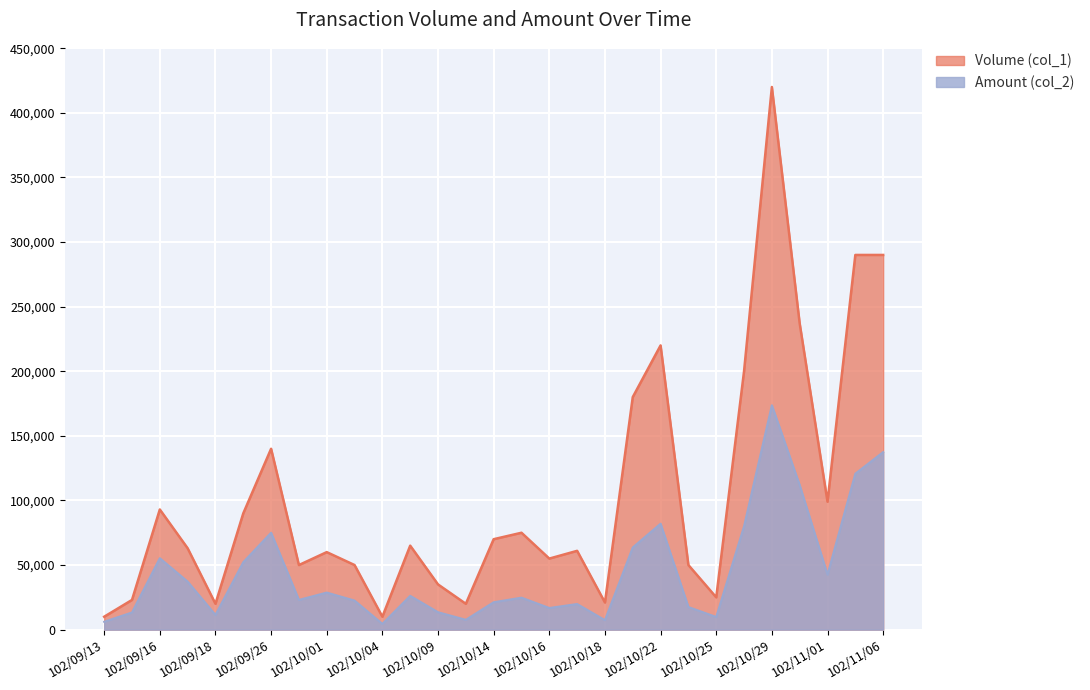

Reading right to left, extract all data points from this chart.

Volume (col_1): 102/11/06=290000	102/11/05=290000	102/11/01=99000	102/10/31=237000	102/10/29=420000	102/10/28=200000	102/10/25=25000	102/10/23=50000	102/10/22=220000	102/10/21=180000	102/10/18=21000	102/10/17=61000	102/10/16=55000	102/10/15=75000	102/10/14=70000	102/10/11=20000	102/10/09=35000	102/10/08=65000	102/10/04=10000	102/10/02=50000	102/10/01=60000	102/09/30=50000	102/09/26=140000	102/09/24=90000	102/09/18=20000	102/09/17=63000	102/09/16=93000	102/09/14=23000	102/09/13=10000
Amount (col_2): 102/11/06=137400	102/11/05=120700	102/11/01=42570	102/10/31=111830	102/10/29=173650	102/10/28=80000	102/10/25=9800	102/10/23=17500	102/10/22=82000	102/10/21=63600	102/10/18=7340	102/10/17=19830	102/10/16=16750	102/10/15=24750	102/10/14=21200	102/10/11=7600	102/10/09=13500	102/10/08=26150	102/10/04=4450	102/10/02=22500	102/10/01=28700	102/09/30=23000	102/09/26=75000	102/09/24=52200	102/09/18=11400	102/09/17=37170	102/09/16=55290	102/09/14=13300	102/09/13=6100